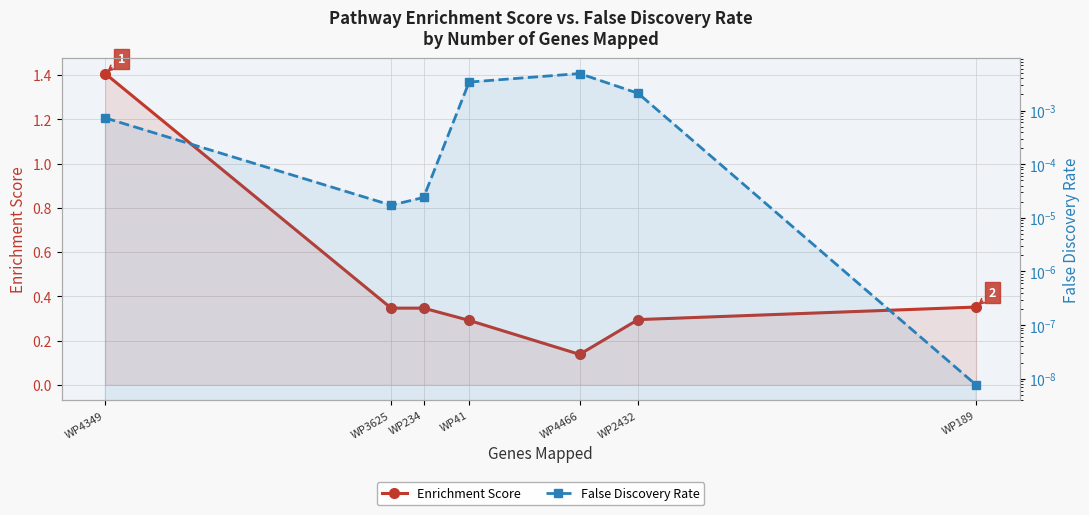

The value of False Discovery Rate at WP189 is 0.0. True or false?

True